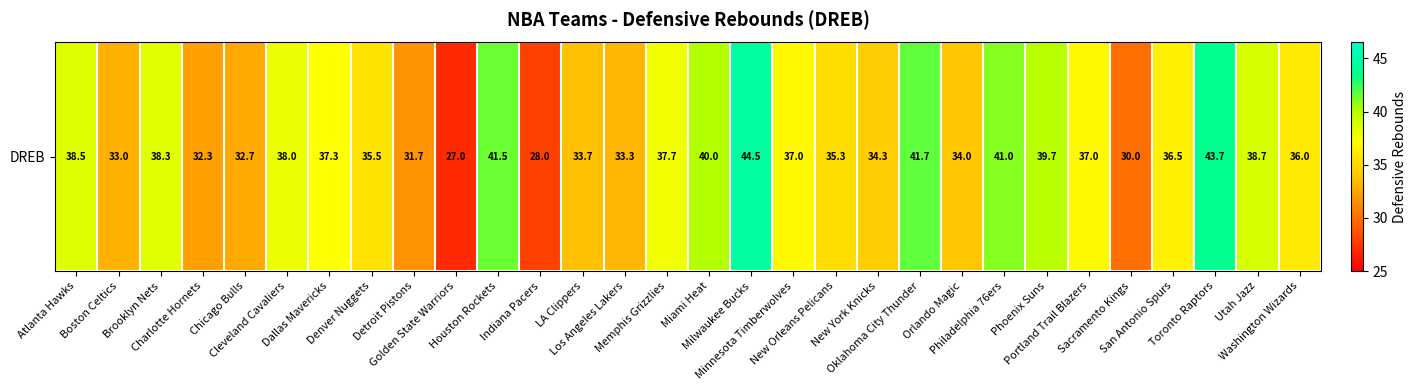

What is the difference between the maximum and minimum values?

17.5